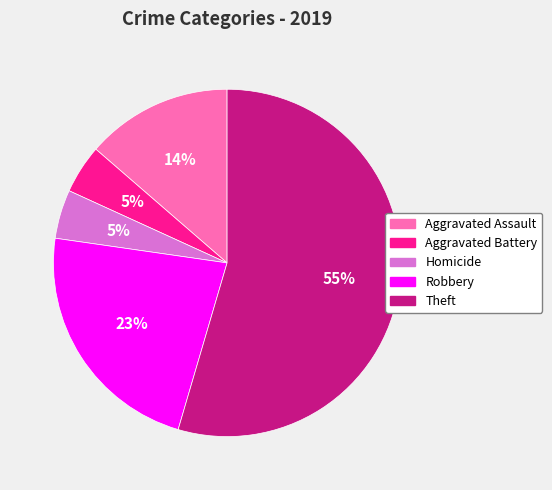

What is the largest slice in the pie chart?

Theft